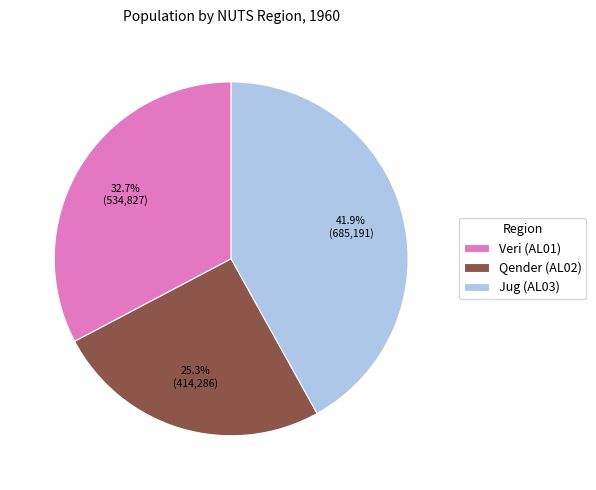

To the nearest percent, what is the combined percentage of Qender (AL02) and Veri (AL01)?

58%